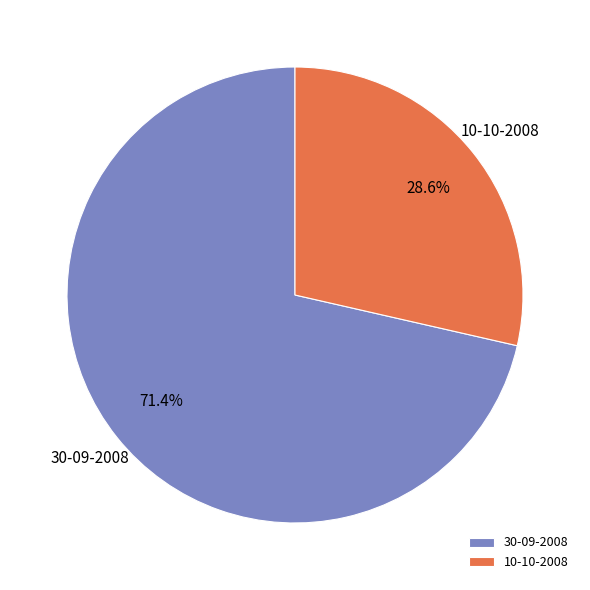

To the nearest percent, what portion does 30-09-2008 represent?

71%